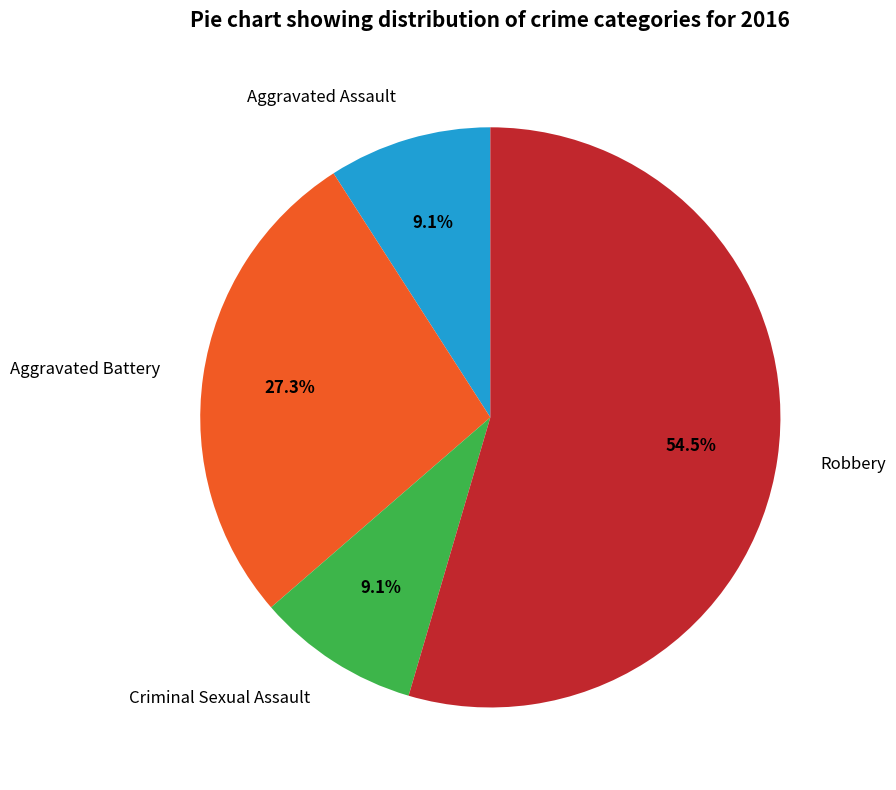

What portion of the pie excludes Criminal Sexual Assault?

90.9%